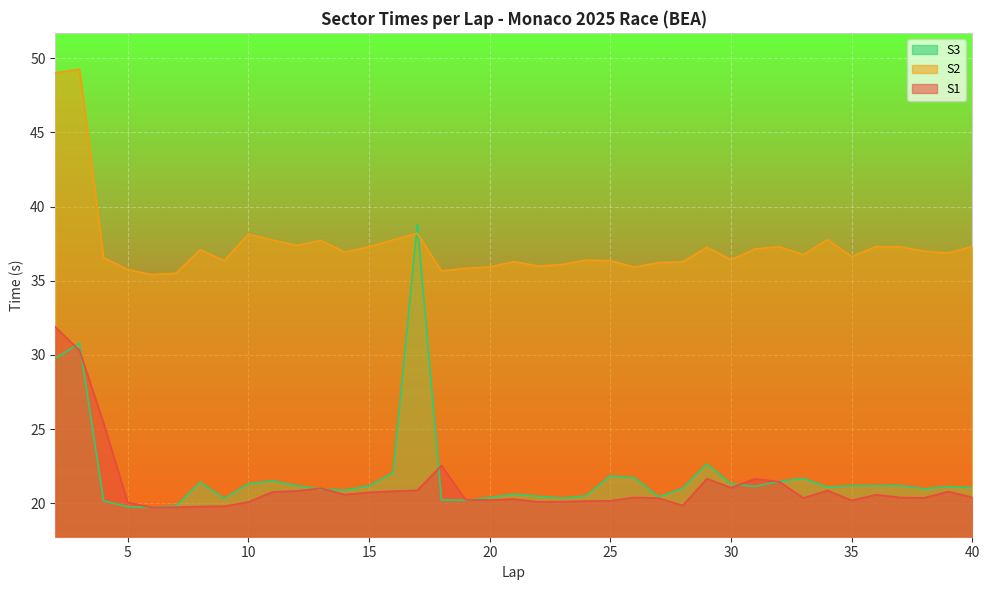

At which label is S1 closest to 25?

4